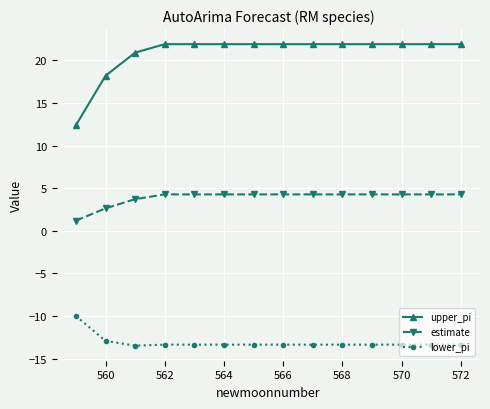

True or false: estimate and upper_pi cross at least once.

False